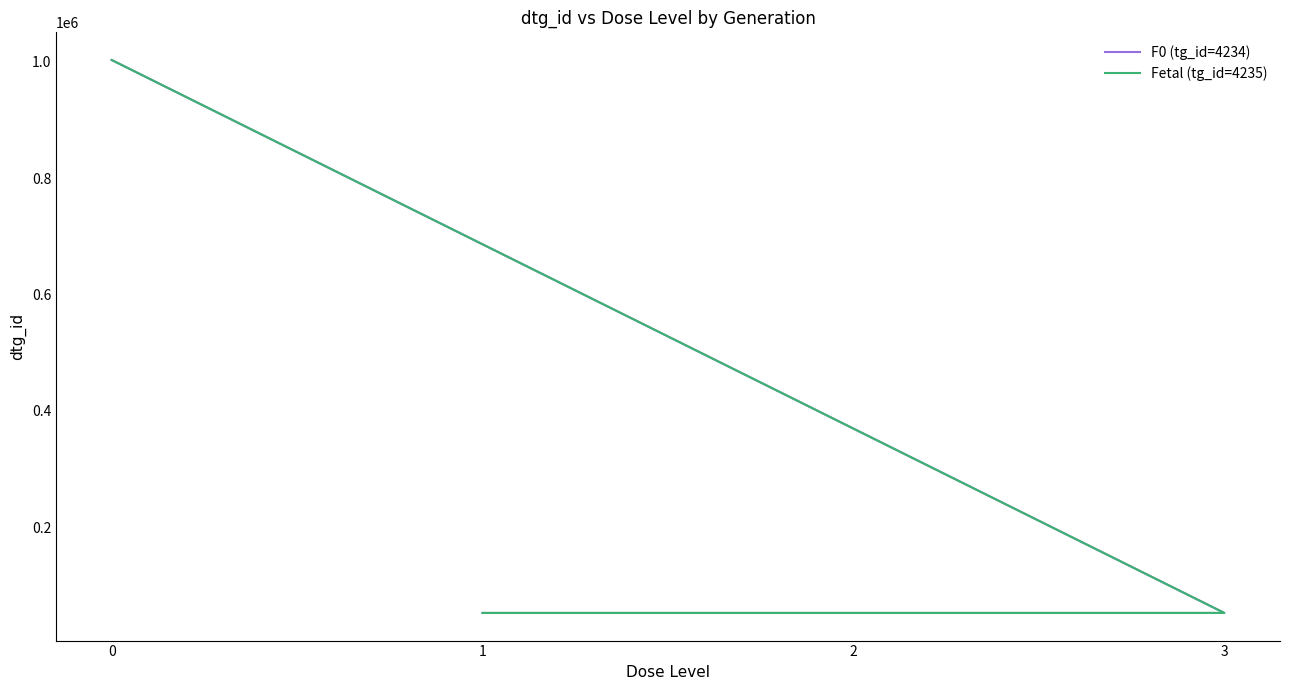

True or false: F0 (tg_id=4234) and Fetal (tg_id=4235) cross at least once.

False